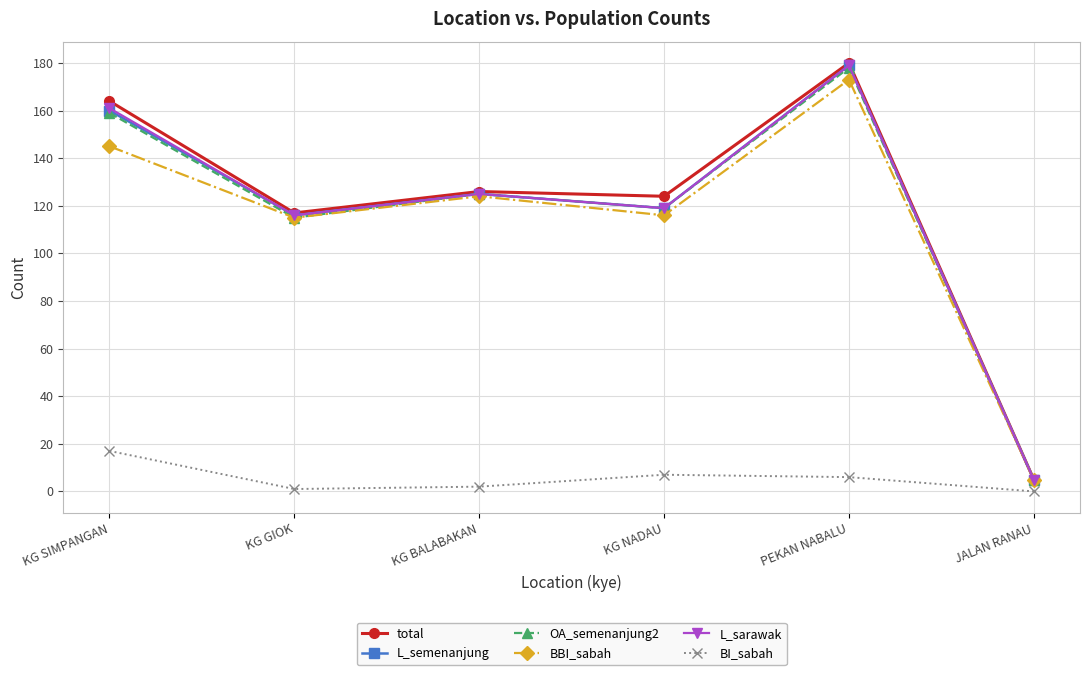

Rank the categories by L_semenanjung value from highest to lowest.

PEKAN NABALU, KG SIMPANGAN, KG BALABAKAN, KG NADAU, KG GIOK, JALAN RANAU